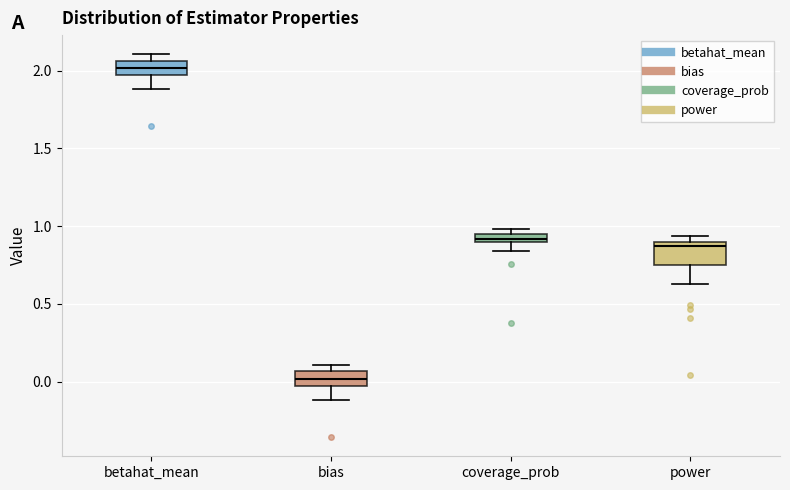

Which box has the lowest median line?

bias